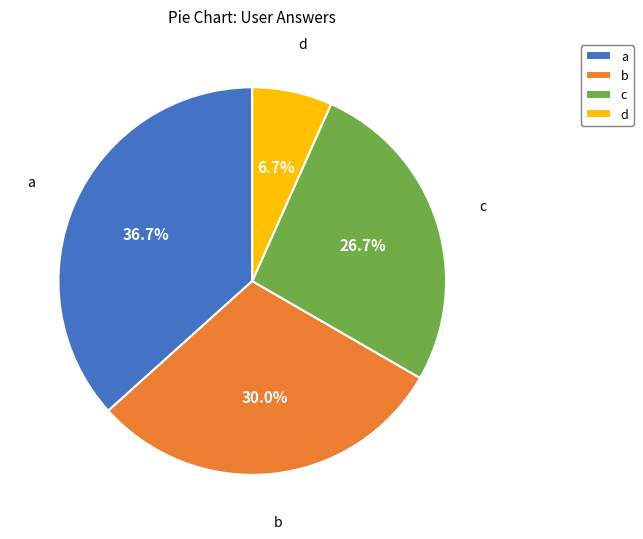

Between b and c, which is larger?

b